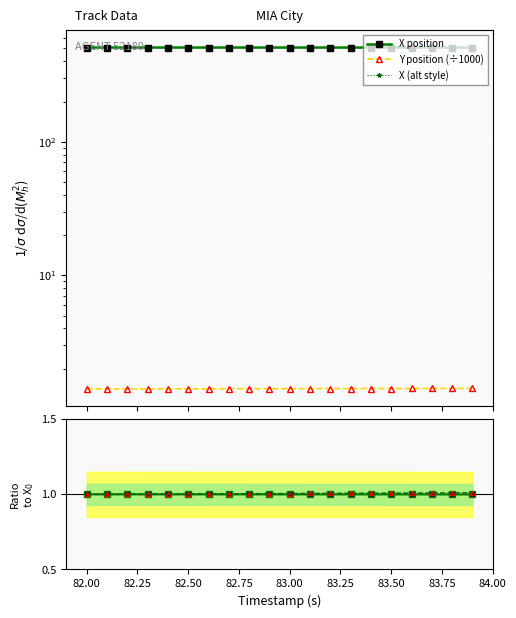

True or false: X ratio and X (alt style) cross at least once.

False